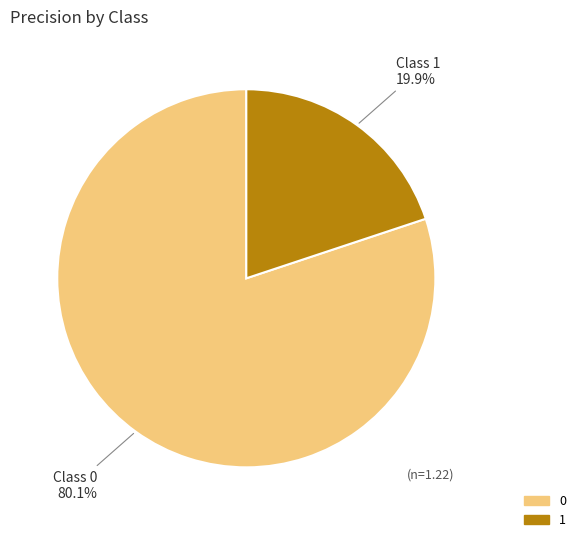

True or false: 1 accounts for 20% of the total.

True